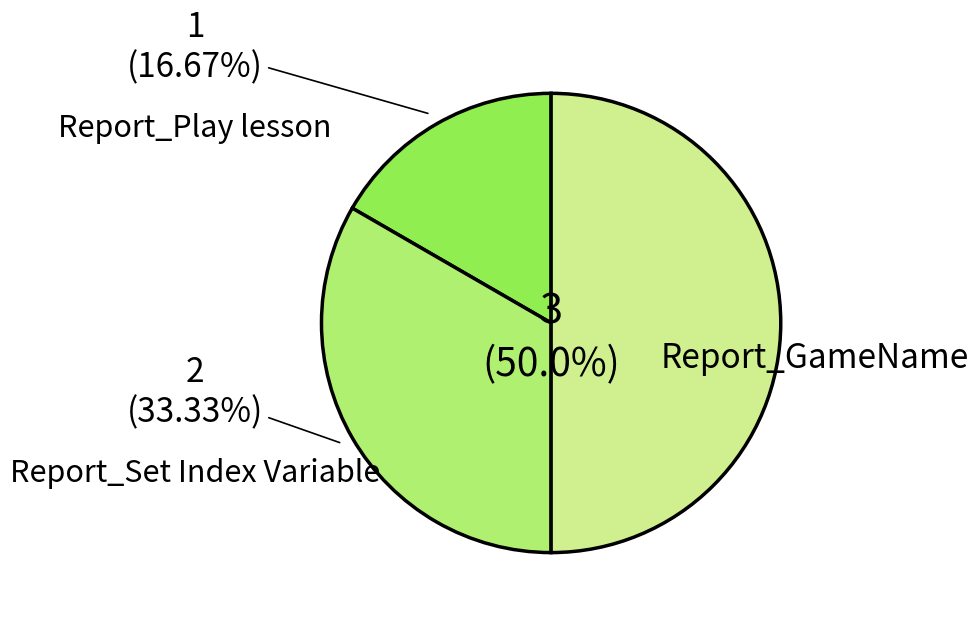

How many segments does this pie chart have?

3